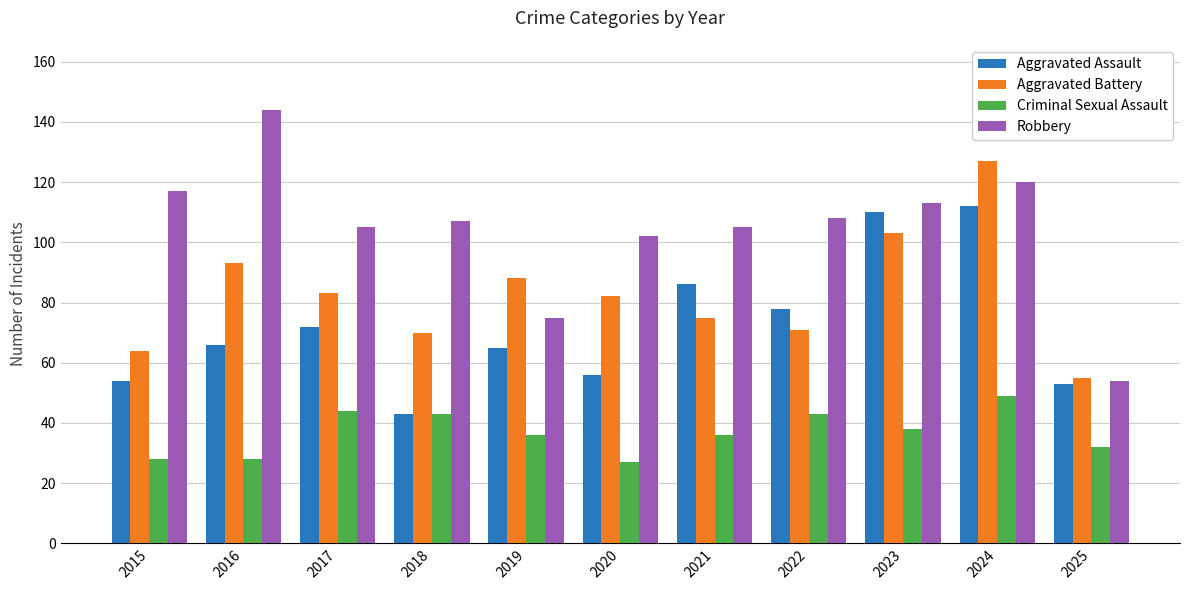

Read the Robbery value at 2020.

102